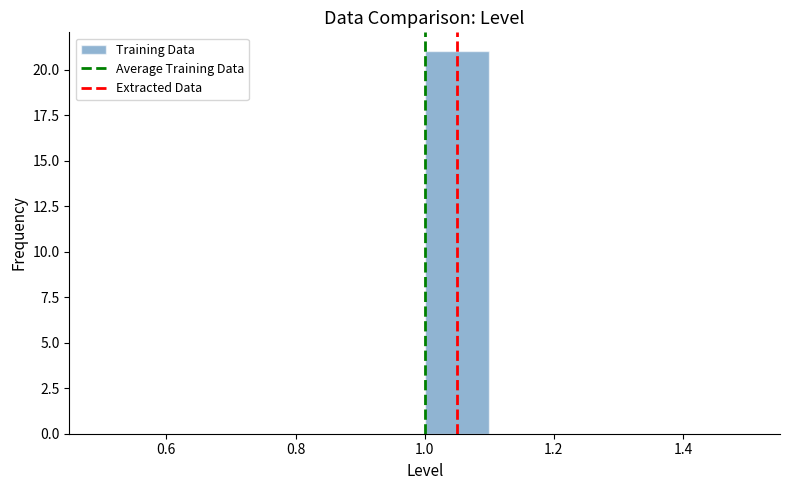

Which range on the x-axis has the tallest bar?

1.0 to 1.1